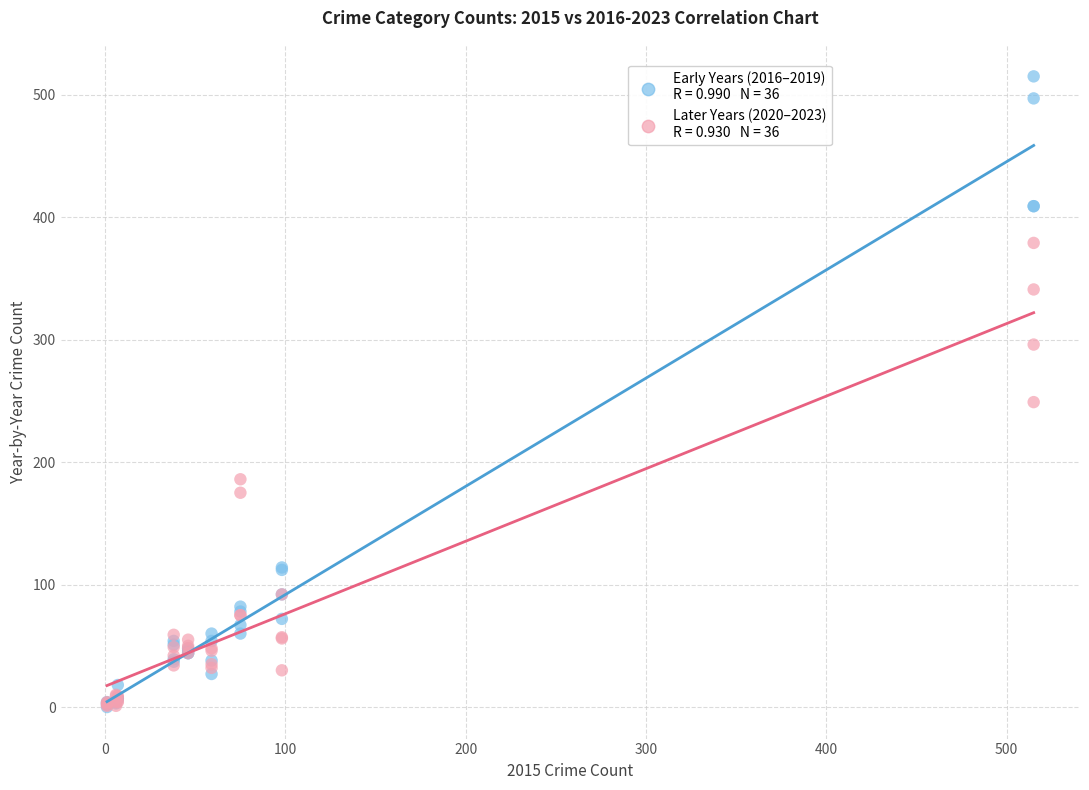

Across all series, what Y value is closest to 257?

249